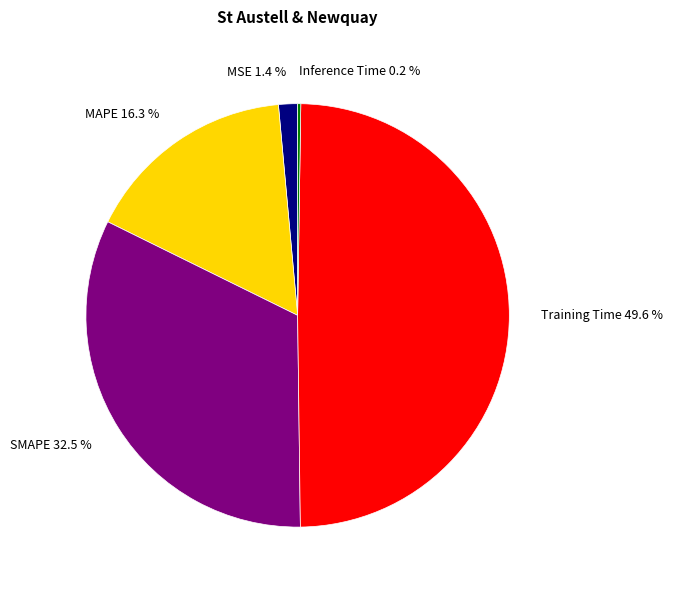

Which category has the biggest portion of the pie?

Training Time